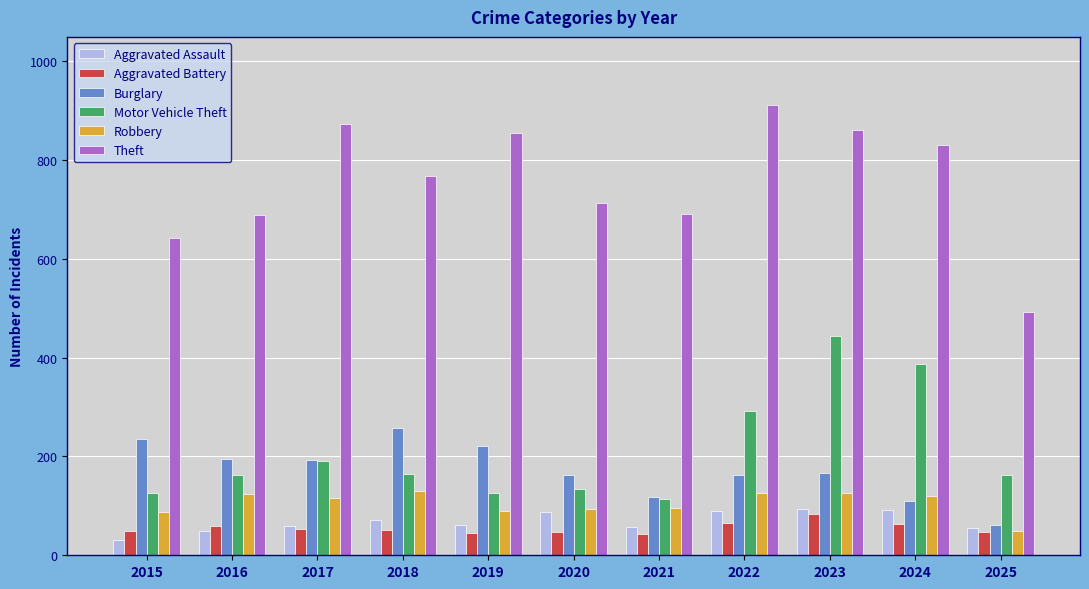

What are all the series names shown in the legend?

Aggravated Assault, Aggravated Battery, Burglary, Motor Vehicle Theft, Robbery, Theft